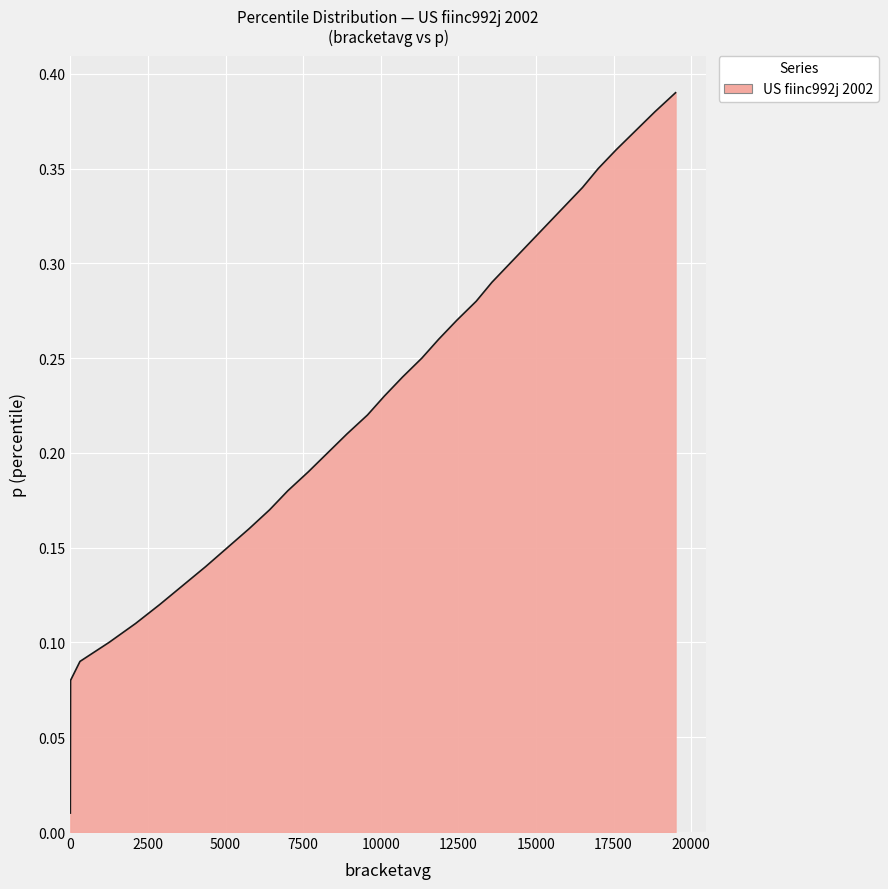

Is this an area chart (filled region under the line)?

Yes